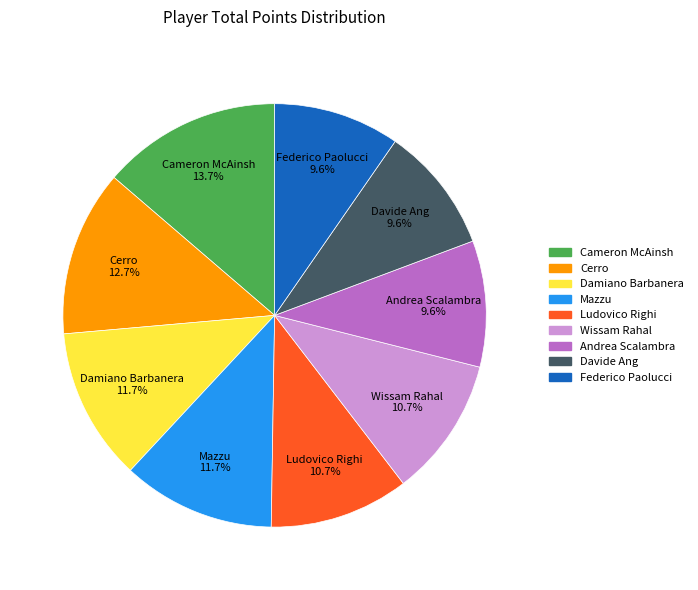

Which has a higher value, Davide Ang or Mazzu?

Mazzu